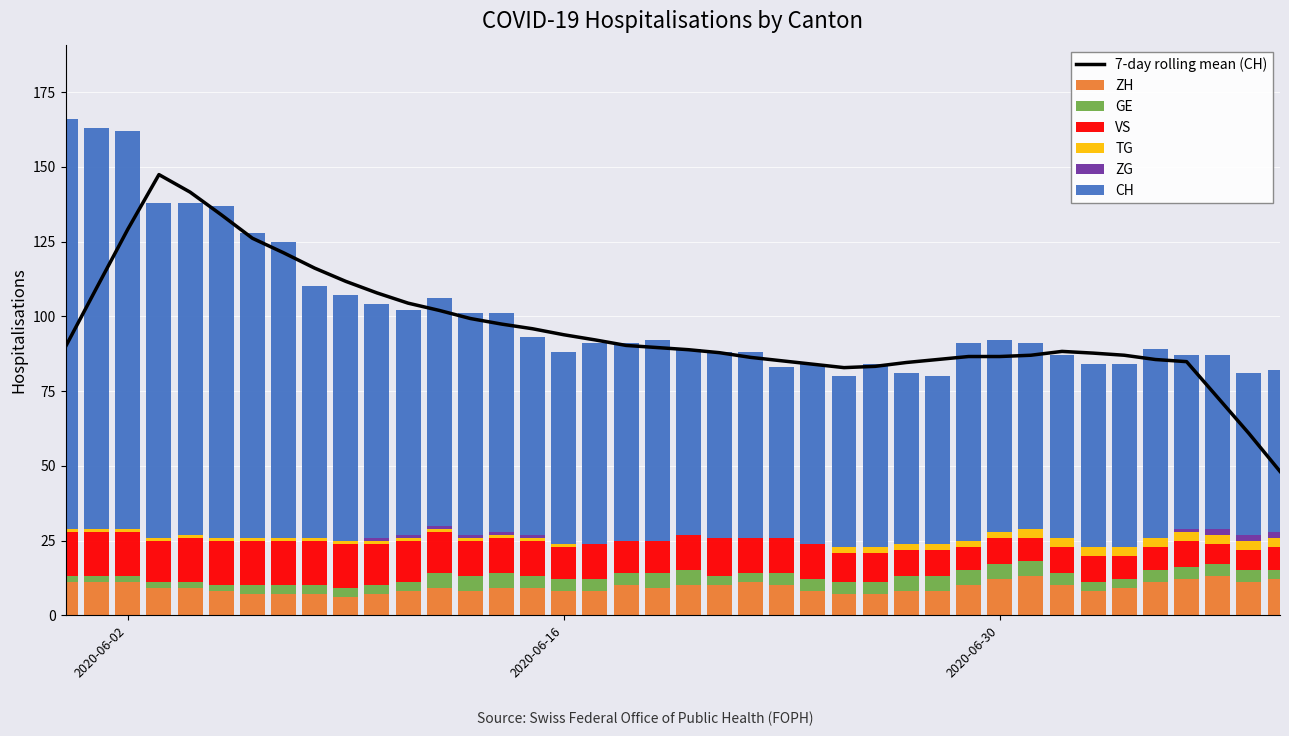

Reading right to left, transcribe all the data shown in this chart.

CH: 2020-07-09=54	2020-07-08=54	2020-07-07=58	2020-07-06=58	2020-07-05=63	2020-07-04=61	2020-07-03=61	2020-07-02=61	2020-07-01=62	2020-06-30=64	2020-06-29=66	2020-06-28=56	2020-06-27=57	2020-06-26=61	2020-06-25=57	2020-06-24=60	2020-06-23=57	2020-06-22=62	2020-06-21=62	2020-06-20=62	2020-06-19=67	2020-06-18=66	2020-06-17=67	2020-06-16=64	2020-06-15=66	2020-06-14=73	2020-06-13=74	2020-06-12=76	2020-06-11=75	2020-06-10=78	2020-06-09=82	2020-06-08=84	2020-06-07=99	2020-06-06=102	2020-06-05=111	2020-06-04=111	2020-06-03=112	2020-06-02=133	2020-06-01=134	2020-05-31=137
ZH: 2020-07-09=12	2020-07-08=11	2020-07-07=13	2020-07-06=12	2020-07-05=11	2020-07-04=9	2020-07-03=8	2020-07-02=10	2020-07-01=13	2020-06-30=12	2020-06-29=10	2020-06-28=8	2020-06-27=8	2020-06-26=7	2020-06-25=7	2020-06-24=8	2020-06-23=10	2020-06-22=11	2020-06-21=10	2020-06-20=10	2020-06-19=9	2020-06-18=10	2020-06-17=8	2020-06-16=8	2020-06-15=9	2020-06-14=9	2020-06-13=8	2020-06-12=9	2020-06-11=8	2020-06-10=7	2020-06-09=6	2020-06-08=7	2020-06-07=7	2020-06-06=7	2020-06-05=8	2020-06-04=9	2020-06-03=9	2020-06-02=11	2020-06-01=11	2020-05-31=11
GE: 2020-07-09=3	2020-07-08=4	2020-07-07=4	2020-07-06=4	2020-07-05=4	2020-07-04=3	2020-07-03=3	2020-07-02=4	2020-07-01=5	2020-06-30=5	2020-06-29=5	2020-06-28=5	2020-06-27=5	2020-06-26=4	2020-06-25=4	2020-06-24=4	2020-06-23=4	2020-06-22=3	2020-06-21=3	2020-06-20=5	2020-06-19=5	2020-06-18=4	2020-06-17=4	2020-06-16=4	2020-06-15=4	2020-06-14=5	2020-06-13=5	2020-06-12=5	2020-06-11=3	2020-06-10=3	2020-06-09=3	2020-06-08=3	2020-06-07=3	2020-06-06=3	2020-06-05=2	2020-06-04=2	2020-06-03=2	2020-06-02=2	2020-06-01=2	2020-05-31=2
TG: 2020-07-09=3	2020-07-08=3	2020-07-07=3	2020-07-06=3	2020-07-05=3	2020-07-04=3	2020-07-03=3	2020-07-02=3	2020-07-01=3	2020-06-30=2	2020-06-29=2	2020-06-28=2	2020-06-27=2	2020-06-26=2	2020-06-25=2	2020-06-24=0	2020-06-23=0	2020-06-22=0	2020-06-21=0	2020-06-20=0	2020-06-19=0	2020-06-18=0	2020-06-17=0	2020-06-16=1	2020-06-15=1	2020-06-14=1	2020-06-13=1	2020-06-12=1	2020-06-11=1	2020-06-10=1	2020-06-09=1	2020-06-08=1	2020-06-07=1	2020-06-06=1	2020-06-05=1	2020-06-04=1	2020-06-03=1	2020-06-02=1	2020-06-01=1	2020-05-31=1
VS: 2020-07-09=8	2020-07-08=7	2020-07-07=7	2020-07-06=9	2020-07-05=8	2020-07-04=8	2020-07-03=9	2020-07-02=9	2020-07-01=8	2020-06-30=9	2020-06-29=8	2020-06-28=9	2020-06-27=9	2020-06-26=10	2020-06-25=10	2020-06-24=12	2020-06-23=12	2020-06-22=12	2020-06-21=13	2020-06-20=12	2020-06-19=11	2020-06-18=11	2020-06-17=12	2020-06-16=11	2020-06-15=12	2020-06-14=12	2020-06-13=12	2020-06-12=14	2020-06-11=14	2020-06-10=14	2020-06-09=15	2020-06-08=15	2020-06-07=15	2020-06-06=15	2020-06-05=15	2020-06-04=15	2020-06-03=14	2020-06-02=15	2020-06-01=15	2020-05-31=15
ZG: 2020-07-09=2	2020-07-08=2	2020-07-07=2	2020-07-06=1	2020-07-05=0	2020-07-04=0	2020-07-03=0	2020-07-02=0	2020-07-01=0	2020-06-30=0	2020-06-29=0	2020-06-28=0	2020-06-27=0	2020-06-26=0	2020-06-25=0	2020-06-24=0	2020-06-23=0	2020-06-22=0	2020-06-21=0	2020-06-20=0	2020-06-19=0	2020-06-18=0	2020-06-17=0	2020-06-16=0	2020-06-15=1	2020-06-14=1	2020-06-13=1	2020-06-12=1	2020-06-11=1	2020-06-10=1	2020-06-09=0	2020-06-08=0	2020-06-07=0	2020-06-06=0	2020-06-05=0	2020-06-04=0	2020-06-03=0	2020-06-02=0	2020-06-01=0	2020-05-31=0